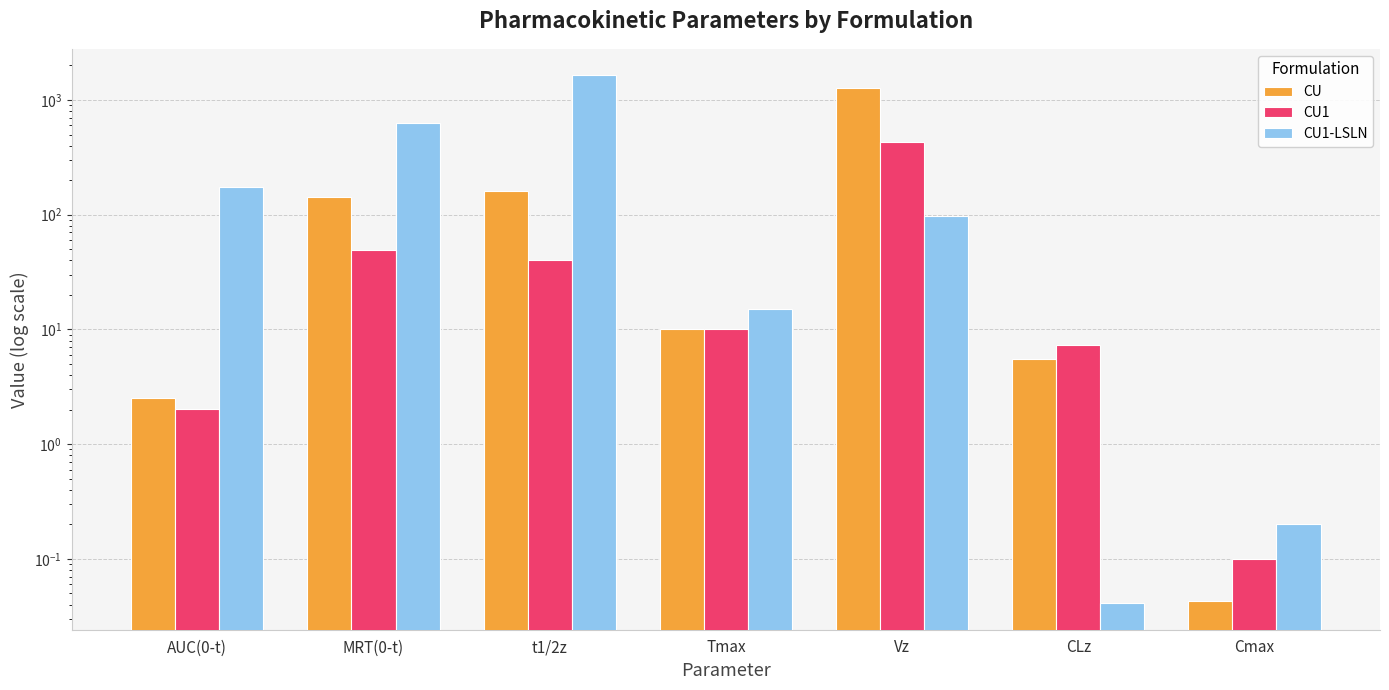

What is the average value of the CU1 series?

76.5